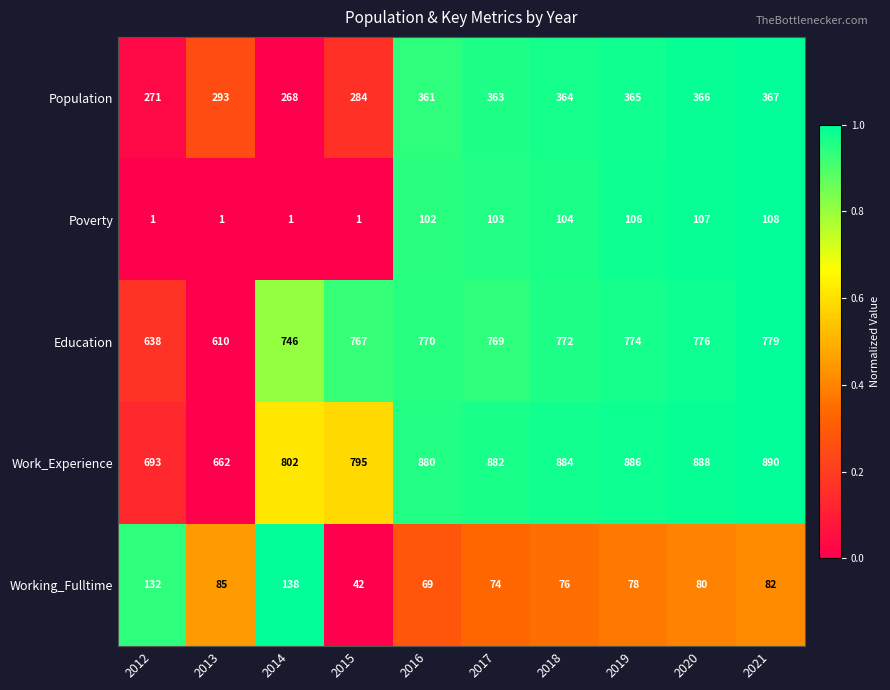

Which category has the highest value across all series?

2021